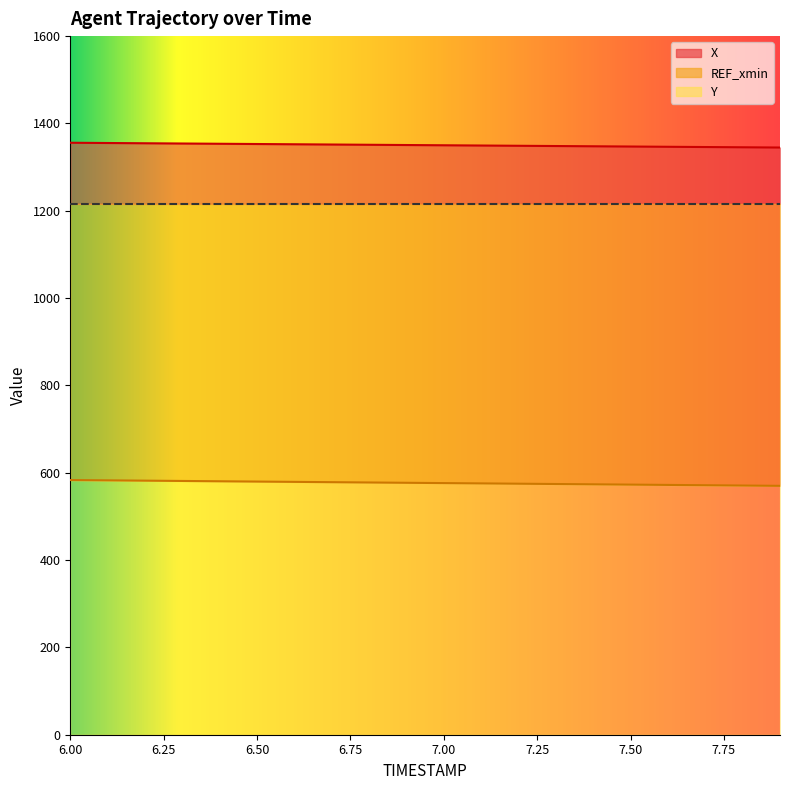

What is the difference between the maximum and minimum values in the Y series?

13.3